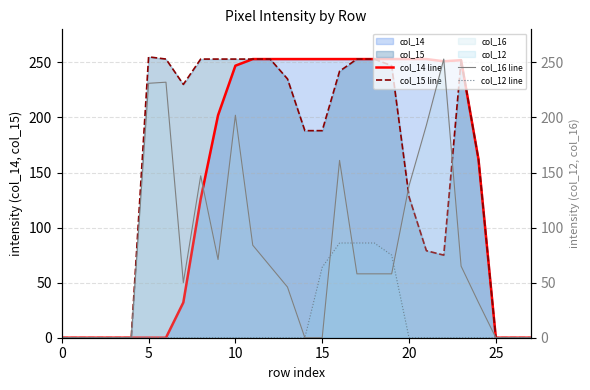

Is the value of col_12 line at 20 greater than the value of col_14 line at 21?

No